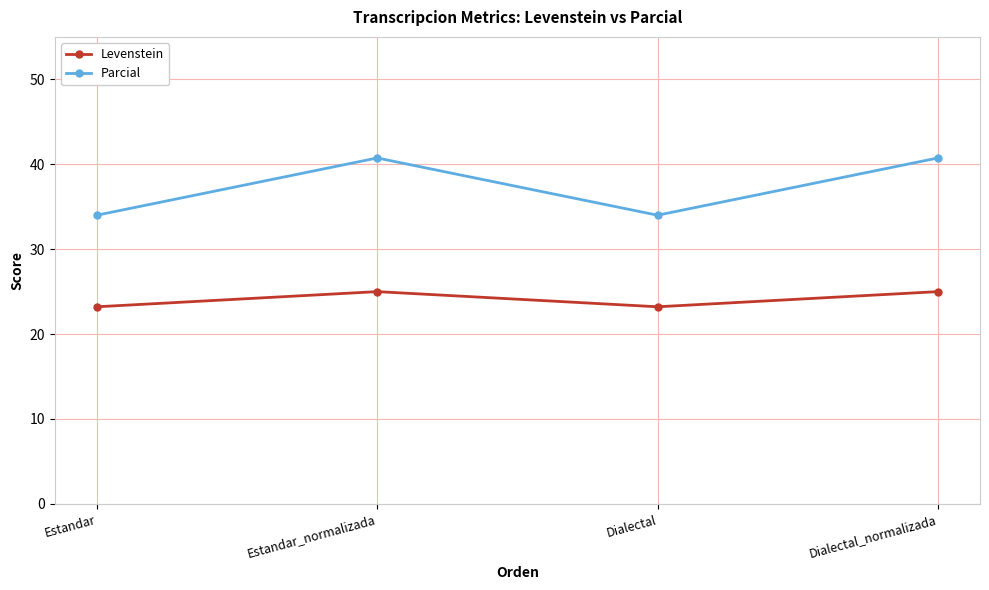

What are all the series names shown in the legend?

Levenstein, Parcial